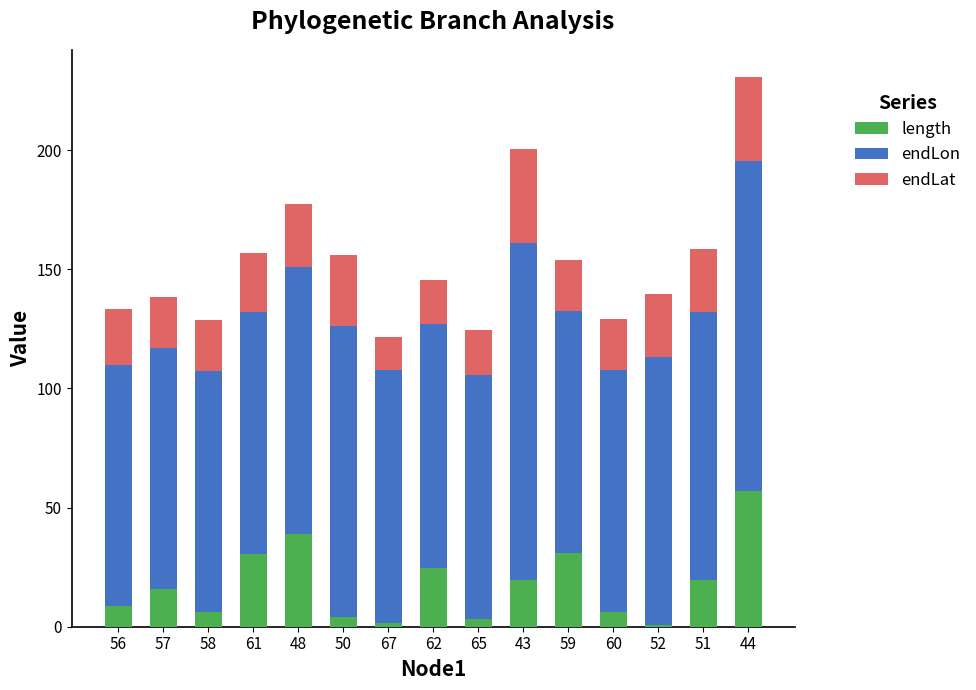

At which category is the sum across all series the highest?

44